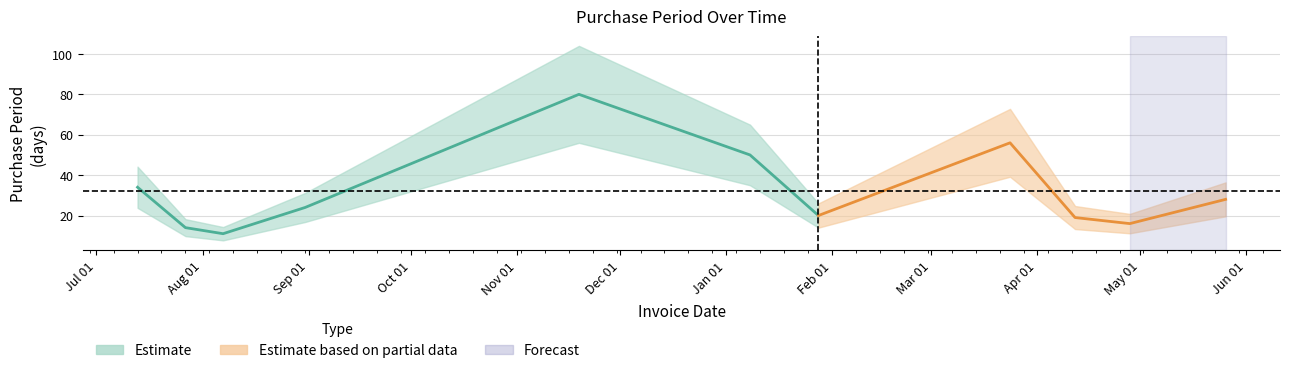

Is this an area chart (filled region under the line)?

No